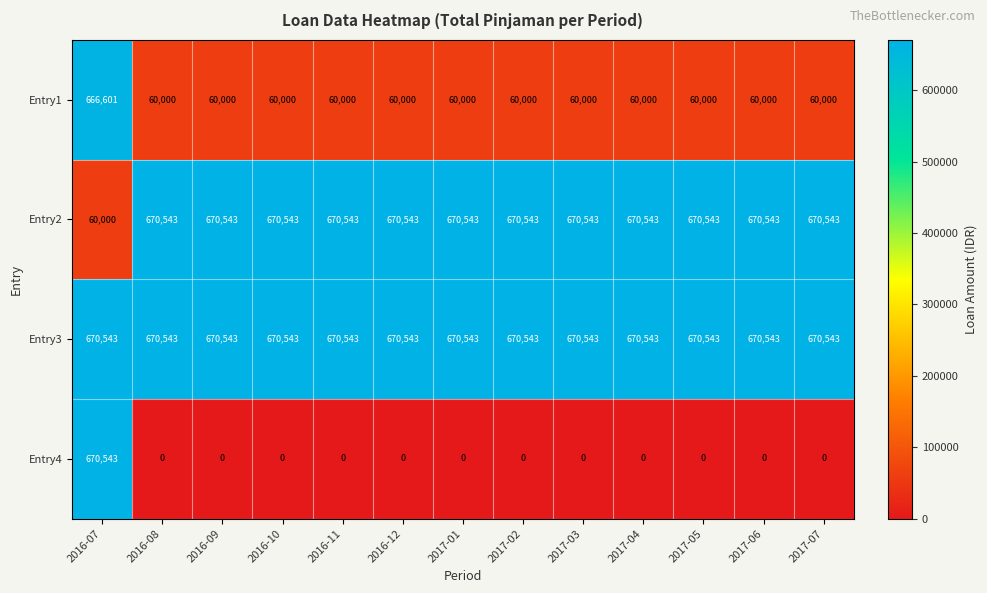

Which series has the widest spread of values?

Entry4